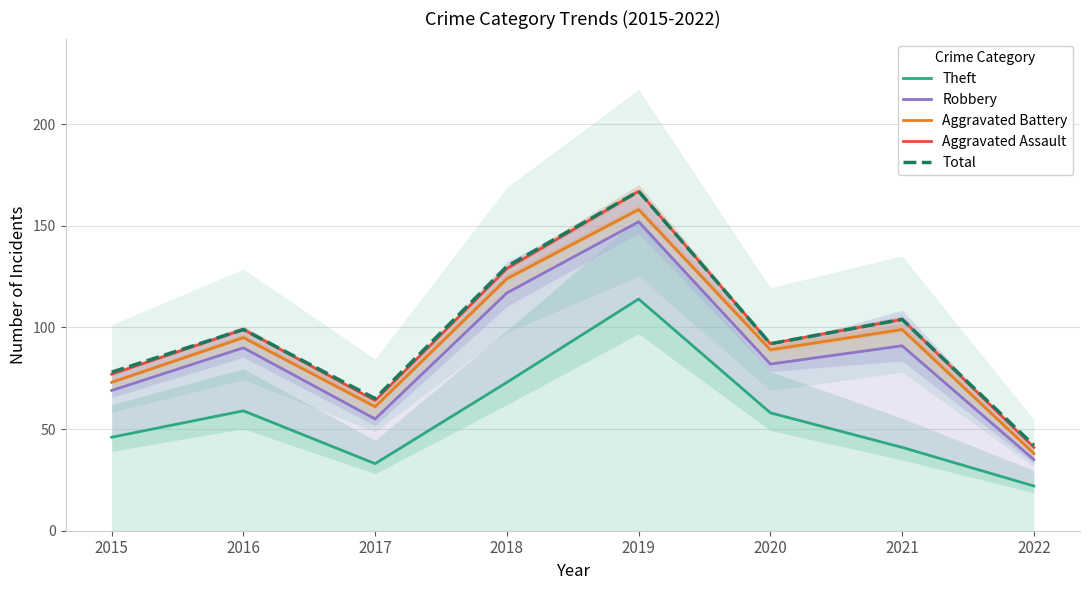

Which has a higher value, 2018 or 2019?

2019